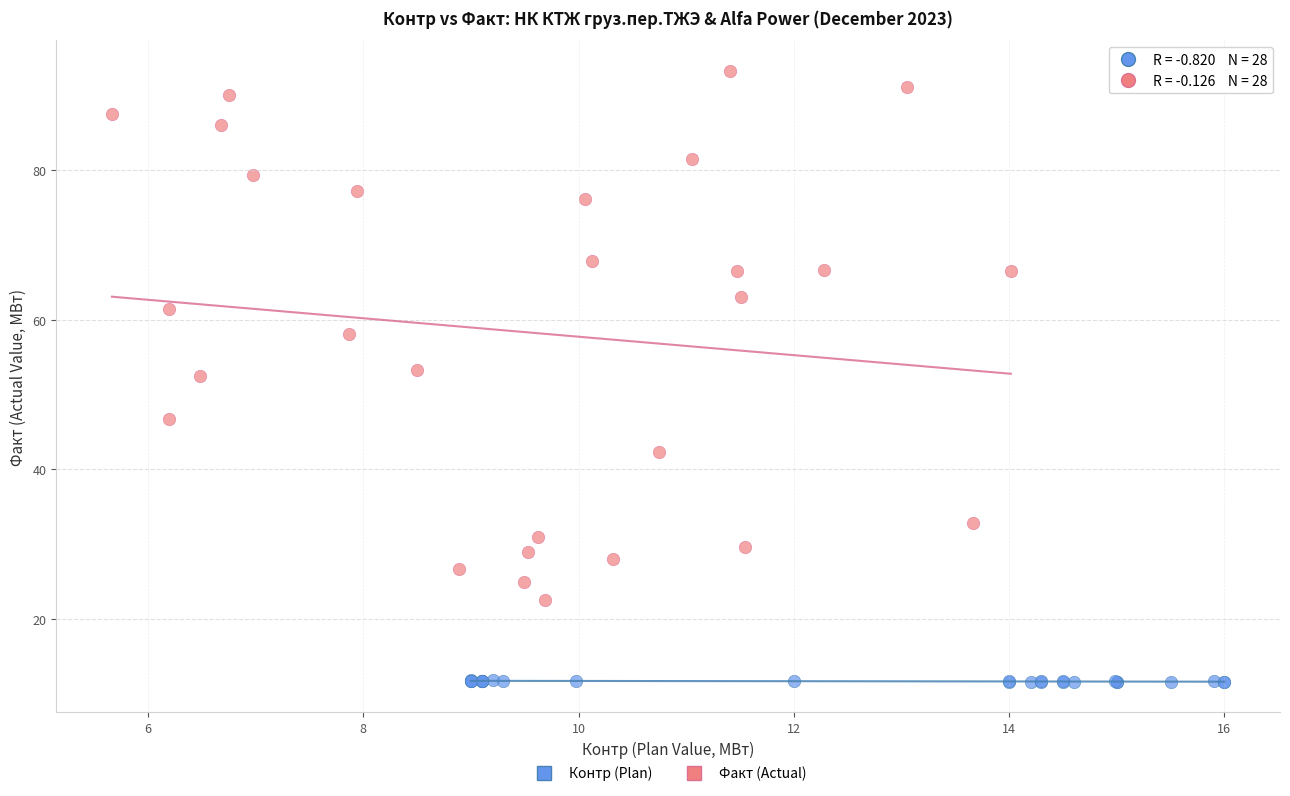

What are all the series names shown in the legend?

Контр (Plan), Факт (Actual)